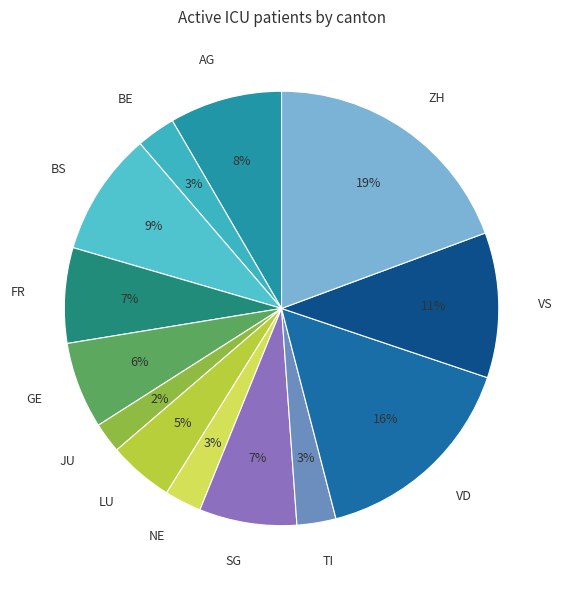

The TI slice represents 15% of the pie. True or false?

False